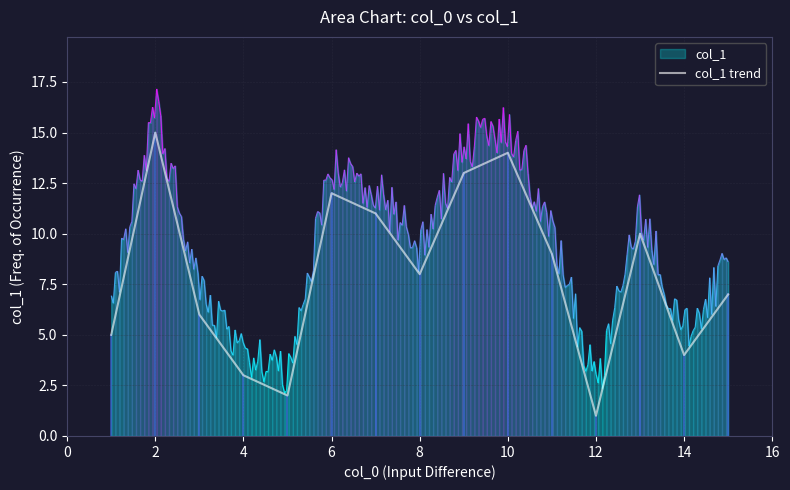

Does the chart have visible grid lines?

Yes